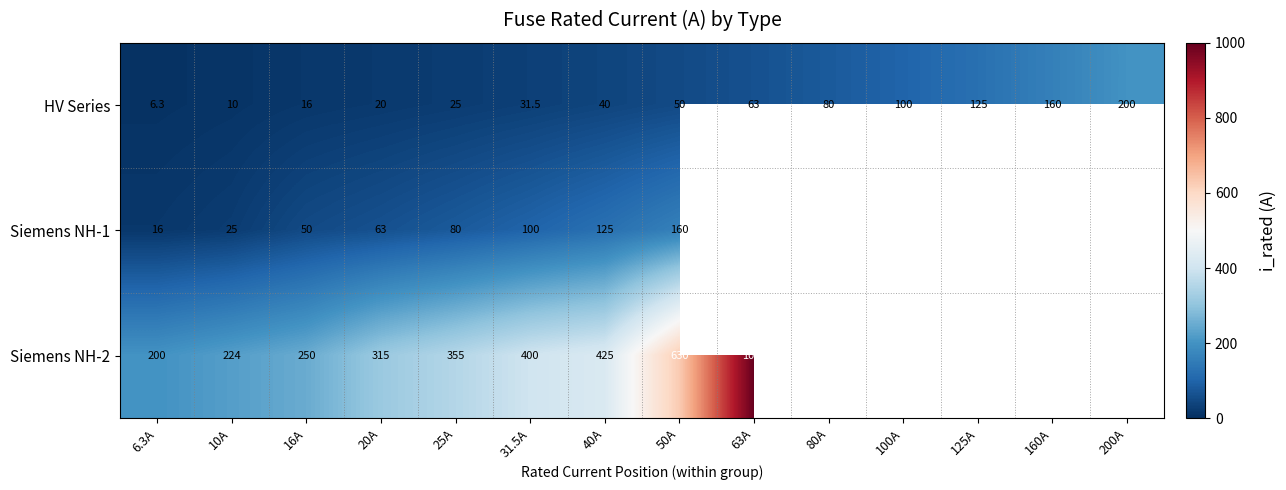

At which label does HV Series reach its peak?

200A